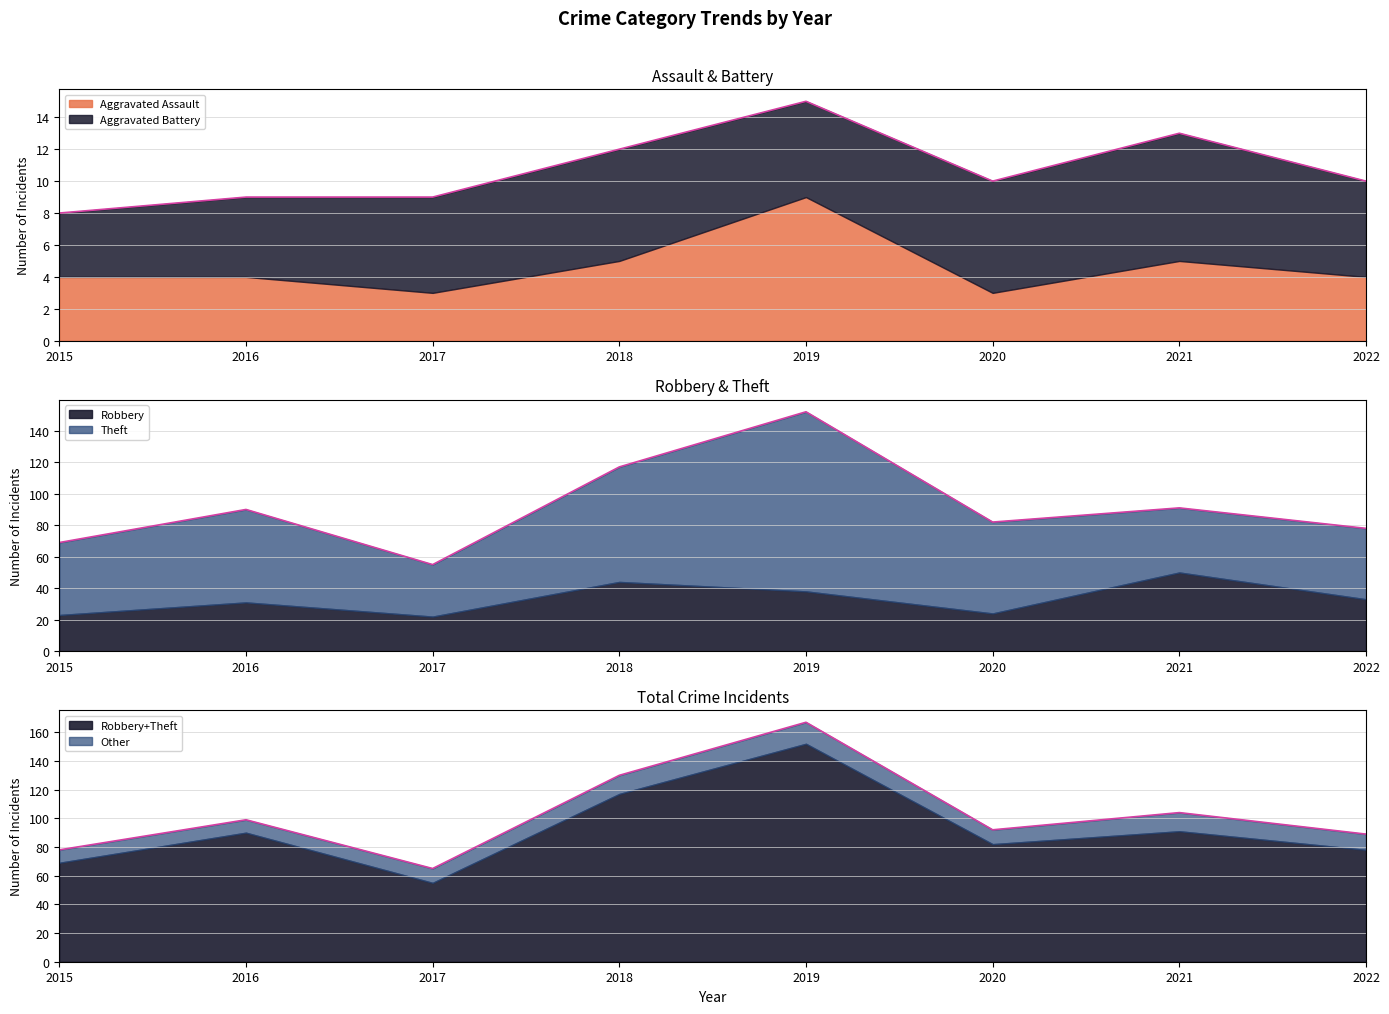

Rank the categories by Robbery value from lowest to highest.

2017, 2015, 2020, 2016, 2022, 2019, 2018, 2021